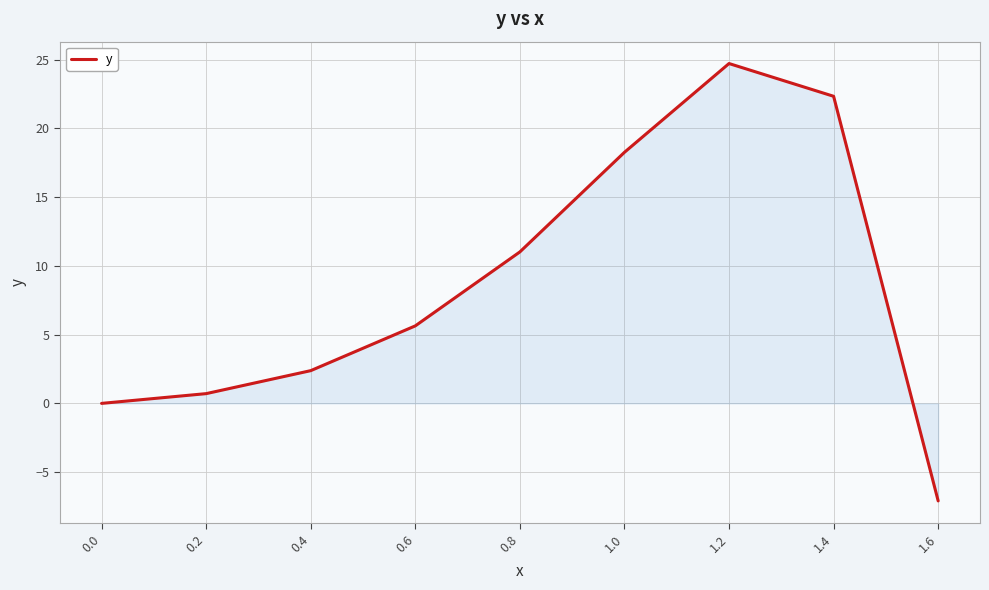

What is the ratio of the value at 0.8 to the value at 0.4?

4.6